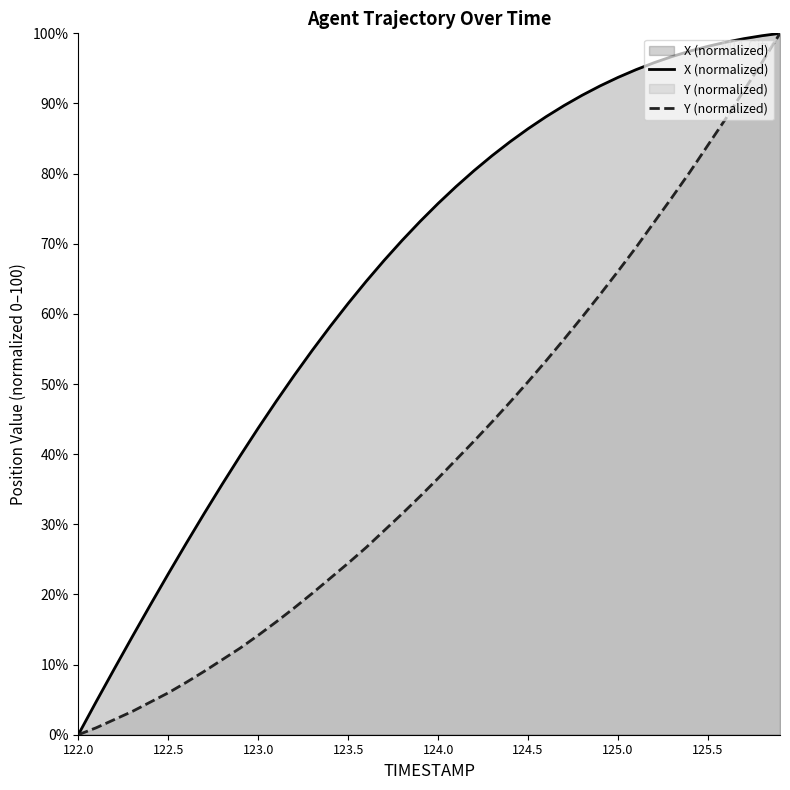

Is the value of X at 124.5 greater than the value of Y at 125.9?

No